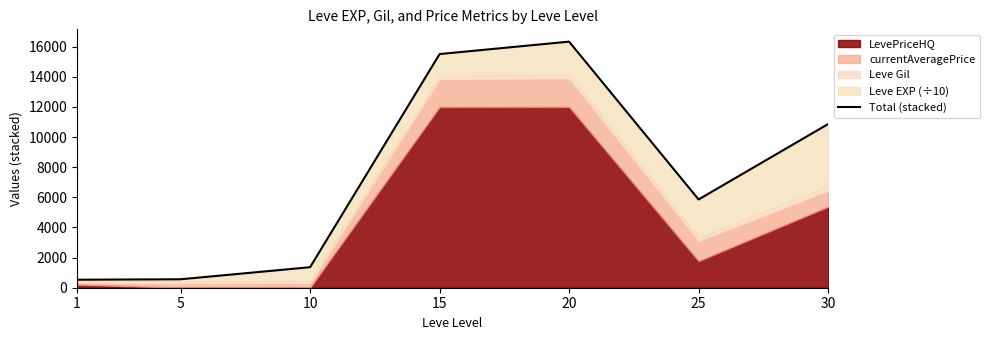

What is the sum of all values?

51033.1